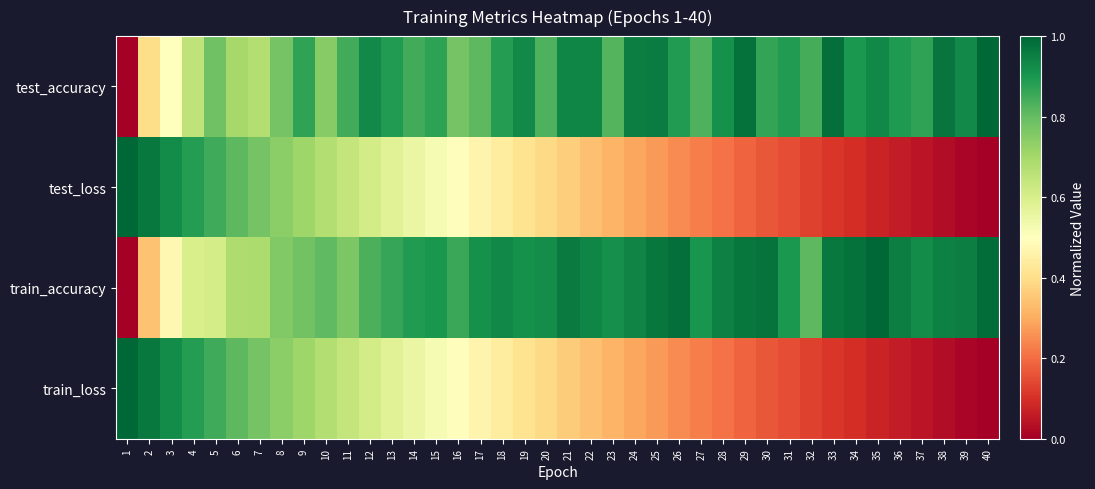

Which series has the largest range (max minus min)?

test_accuracy